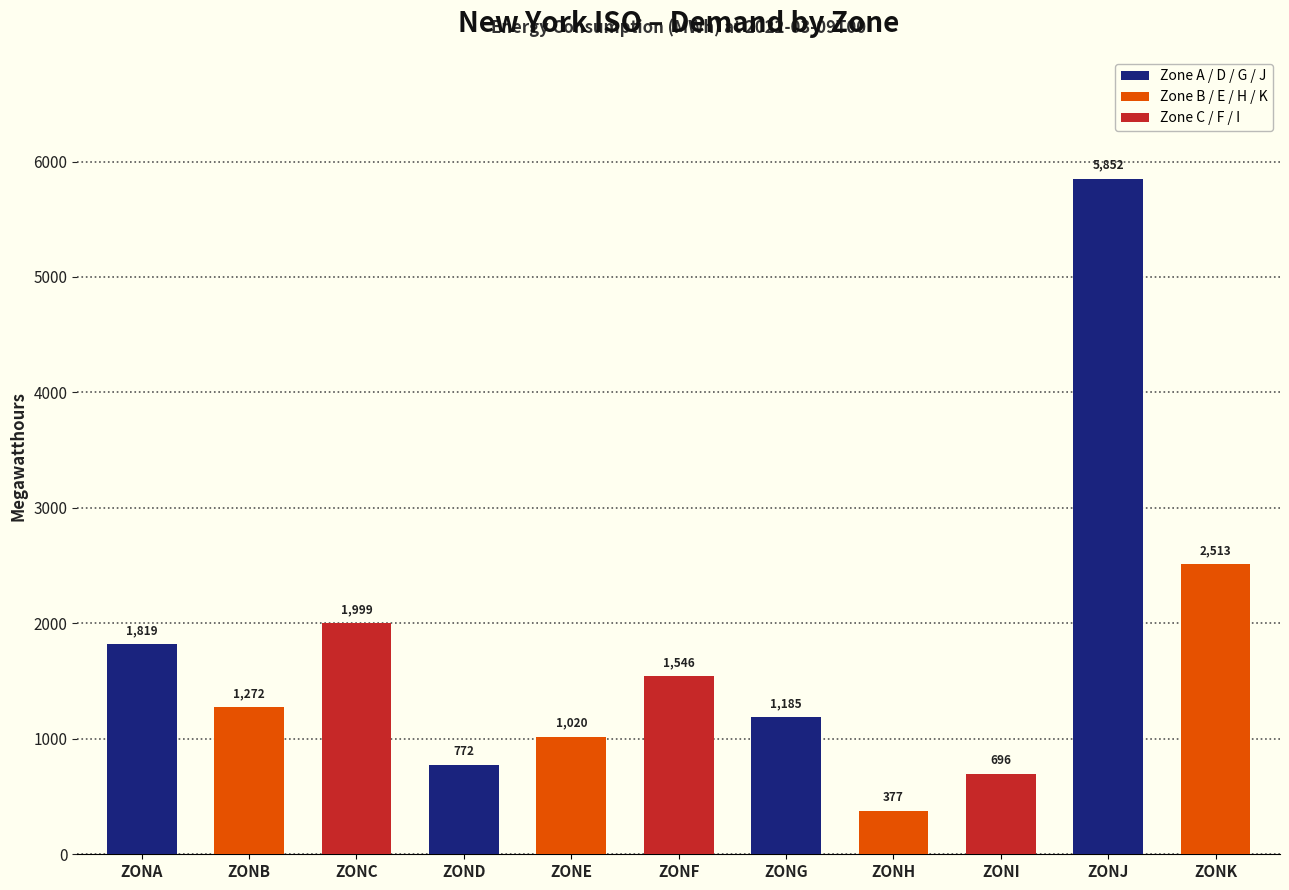

Does the chart contain any negative values?

No